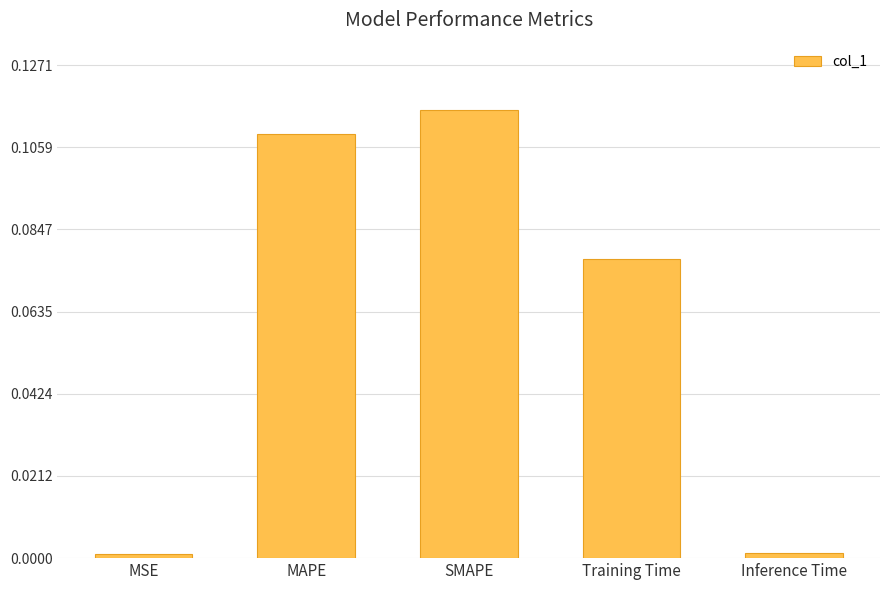

Which label corresponds to the largest value in the chart?

SMAPE